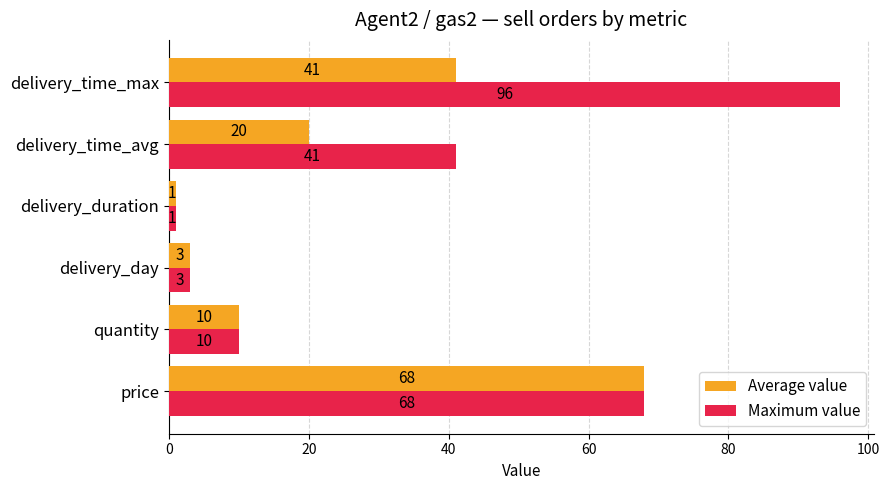

Rank the series by their maximum value, from lowest to highest.

Average value, Maximum value